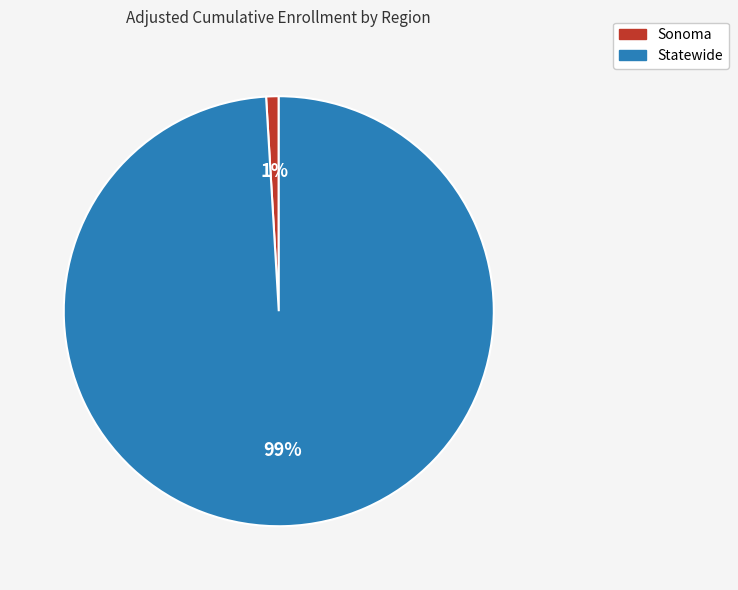

Which has a higher value, Sonoma or Statewide?

Statewide